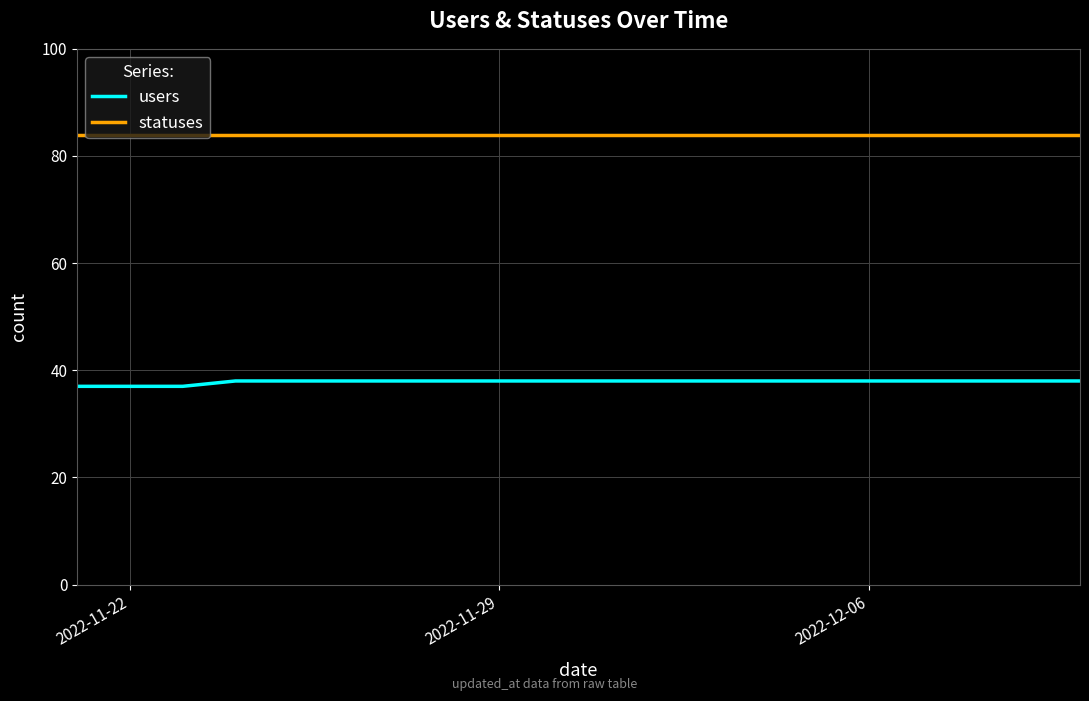

Which series has the largest range (max minus min)?

users